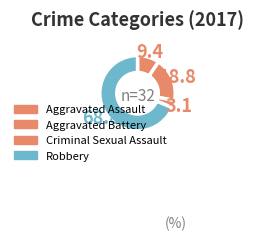

Does any single category account for the majority?

Yes